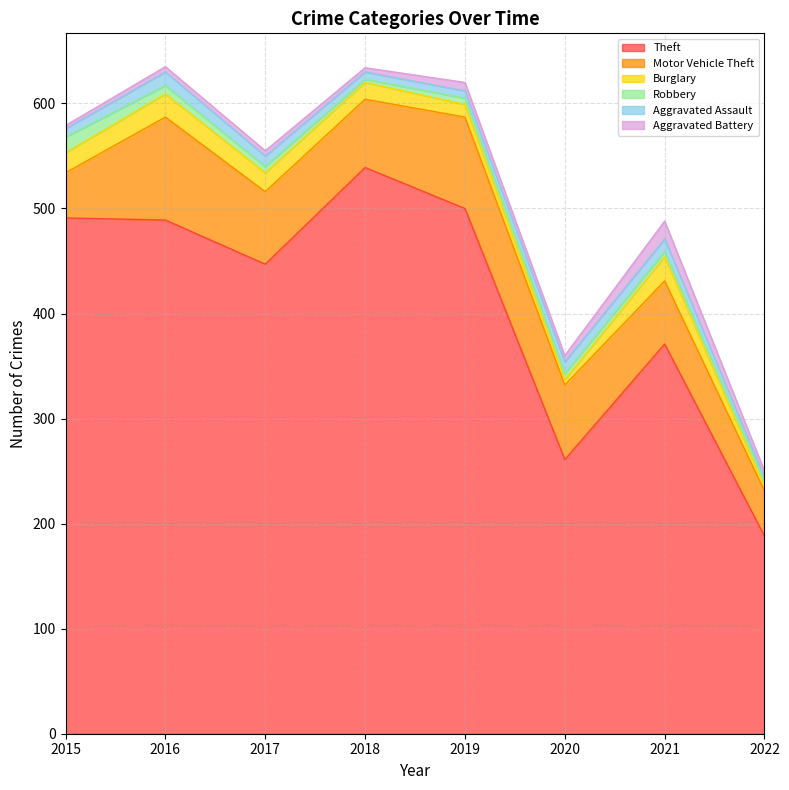

What value does the Aggravated Assault series have at 2020?

11